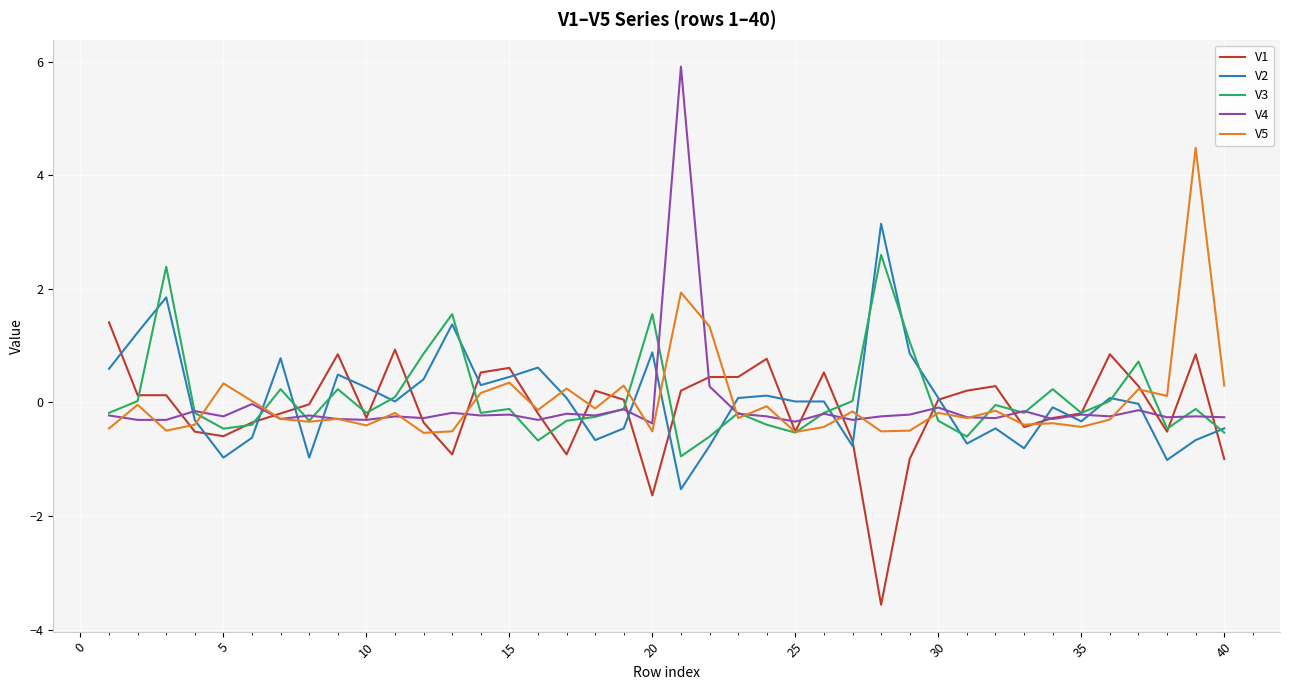

Which series has the largest range (max minus min)?

V4